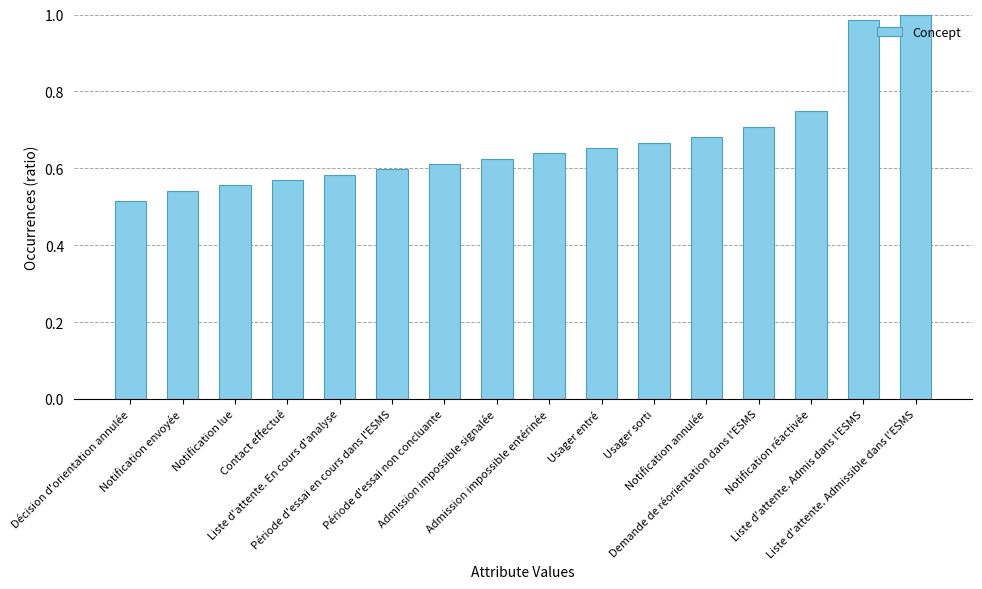

How many series are shown in this chart?

1